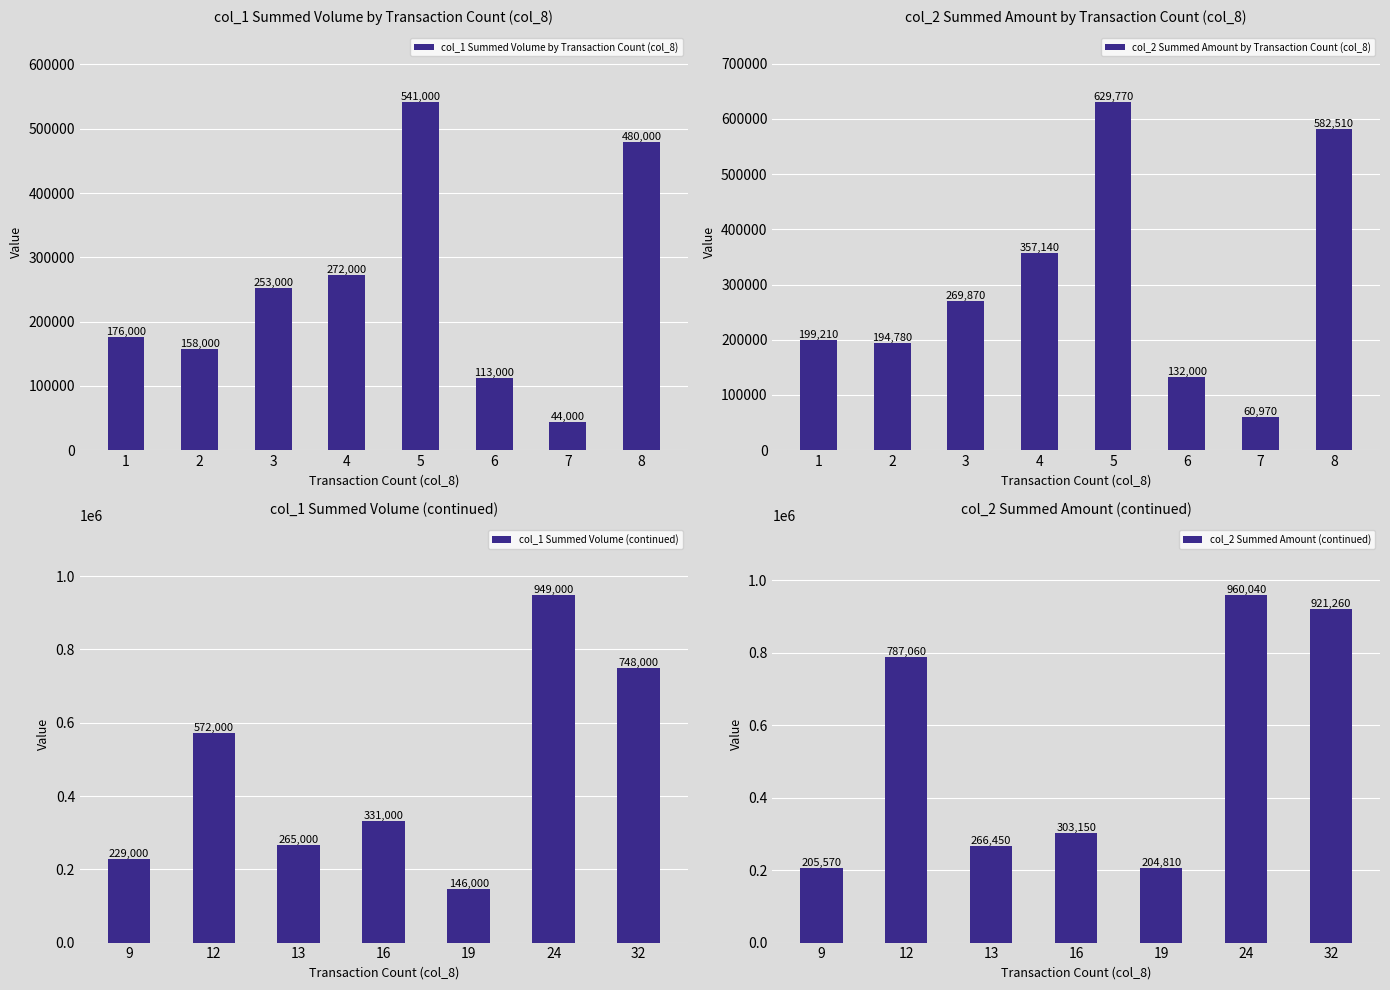

How many groups of bars are there?

15